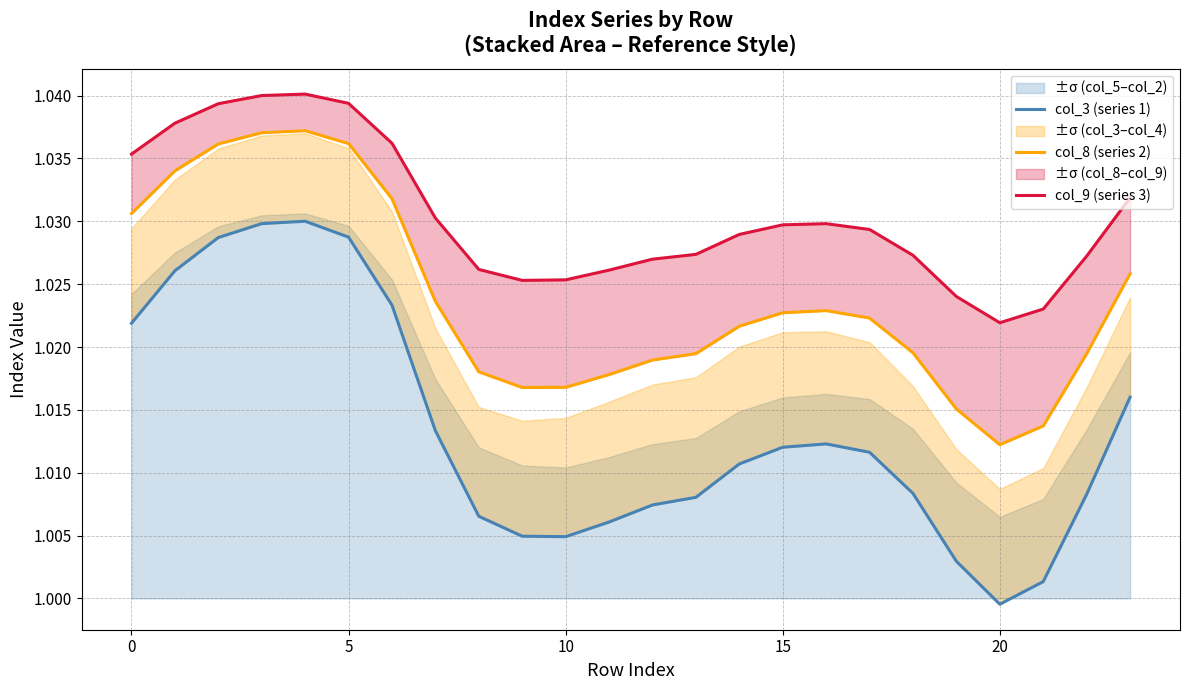

Is it true that col_8 (series 2) equals 0.6 at 17?

False